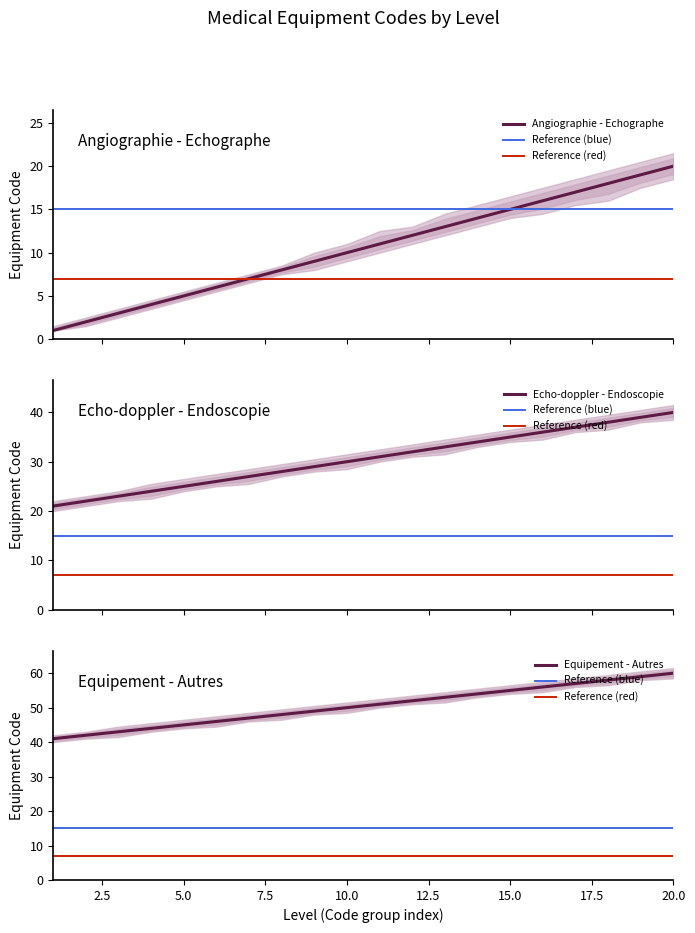

What is the minimum value for Echo-doppler - Endoscopie?

21